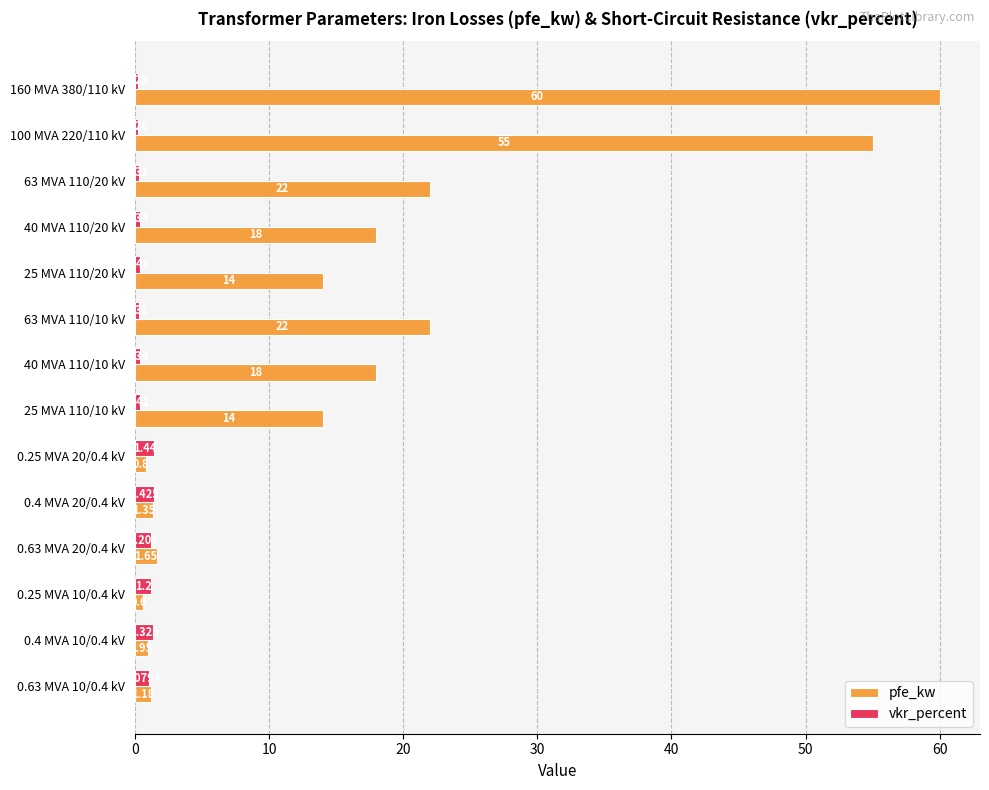

Which series has the largest total across all categories?

pfe_kw